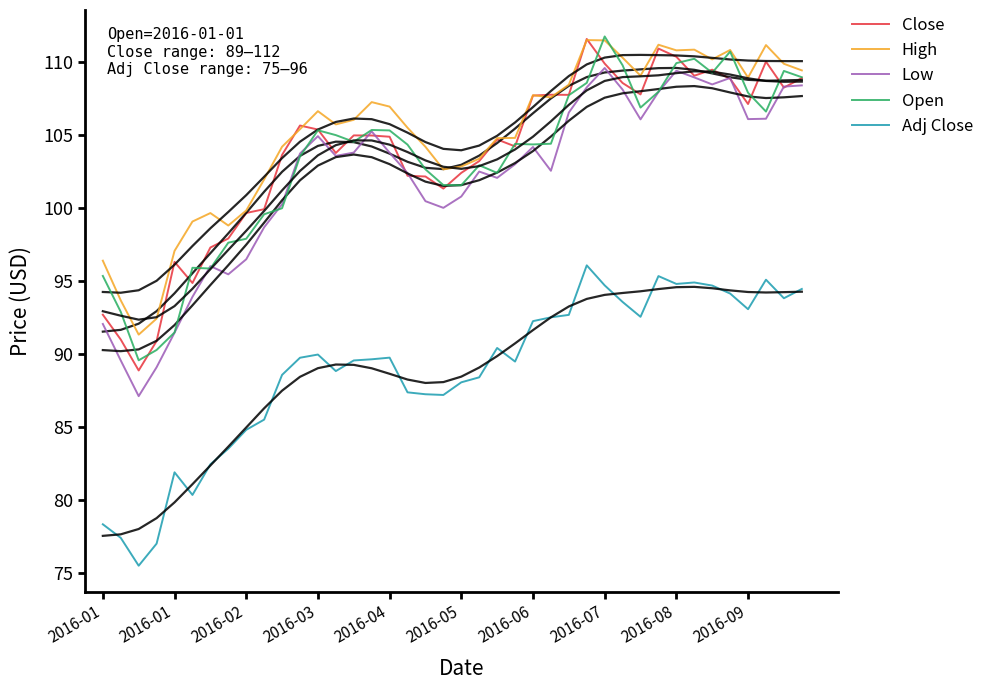

What is the greatest value displayed?

111.7